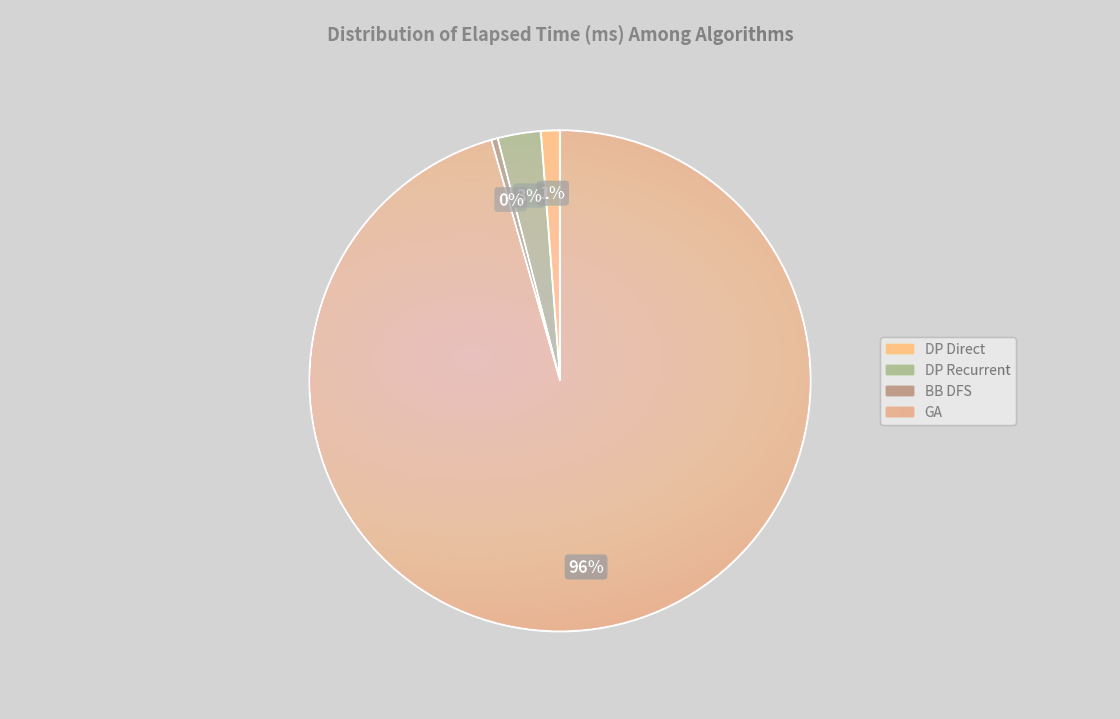

Do BB DFS and DP Recurrent together represent more than half of the pie?

No